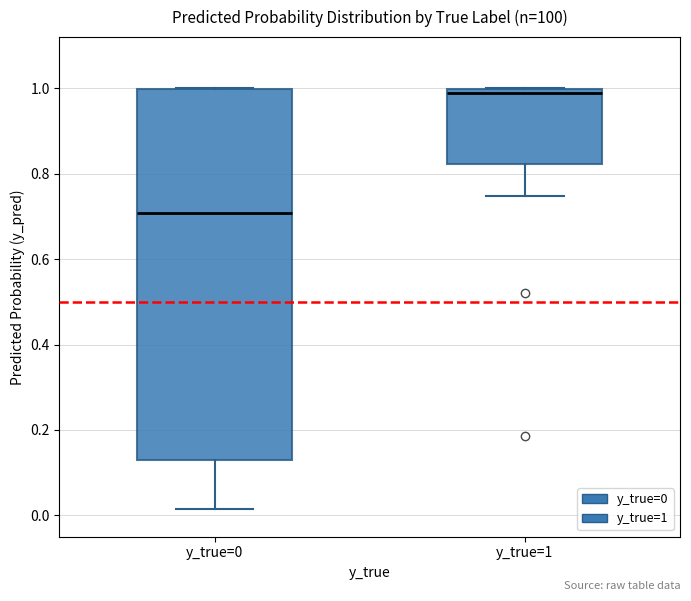

Reading left to right, transcribe this box plot: for each box, give where its median line is, the range the box spans, and where its two whiskers end, as read against the y-axis. The values are not printed on the chart, so give them approximately, as read against the axis.

y_true=0: median 0.70, box 0.12 to 1.00, whiskers 0.02 to 1.00
y_true=1: median 0.98, box 0.82 to 1.00, whiskers 0.74 to 1.00